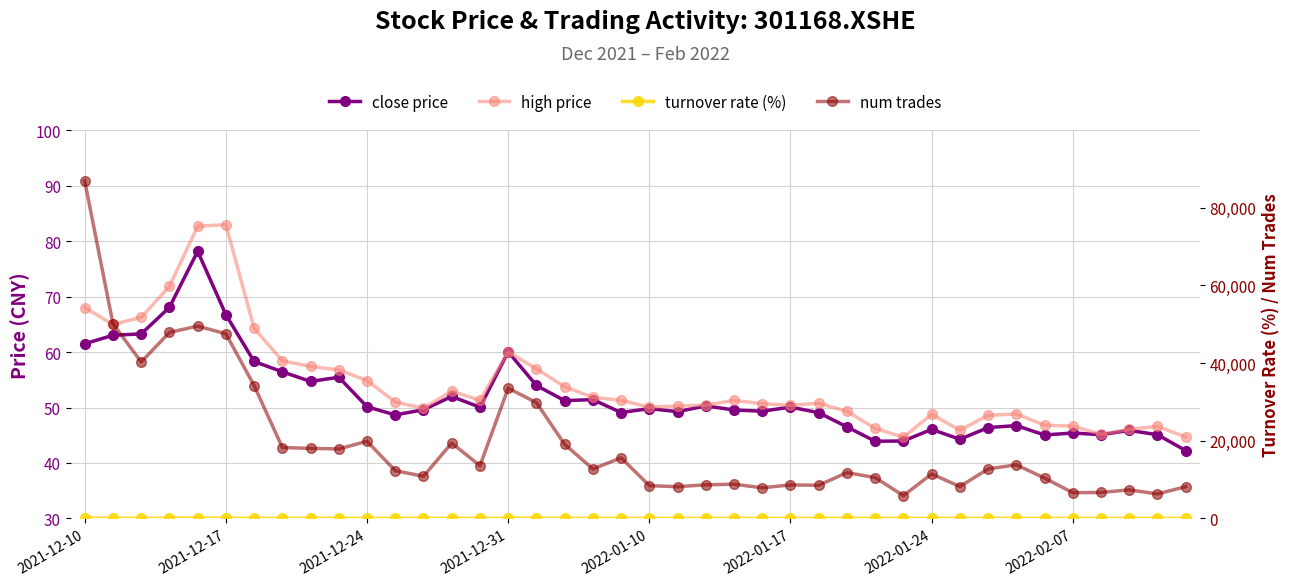

How many interior local valleys does the turnover rate (%) series have?

13